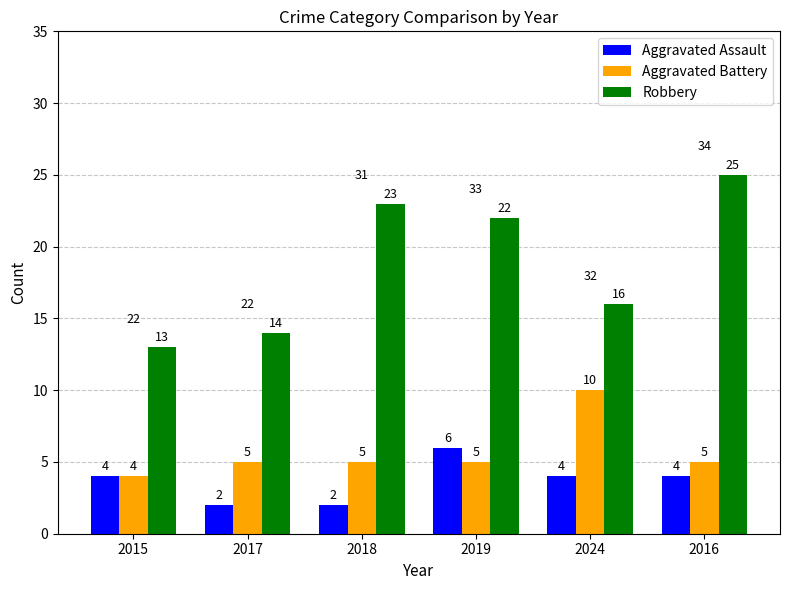

What is the label of the 4th bar from the right?

2018